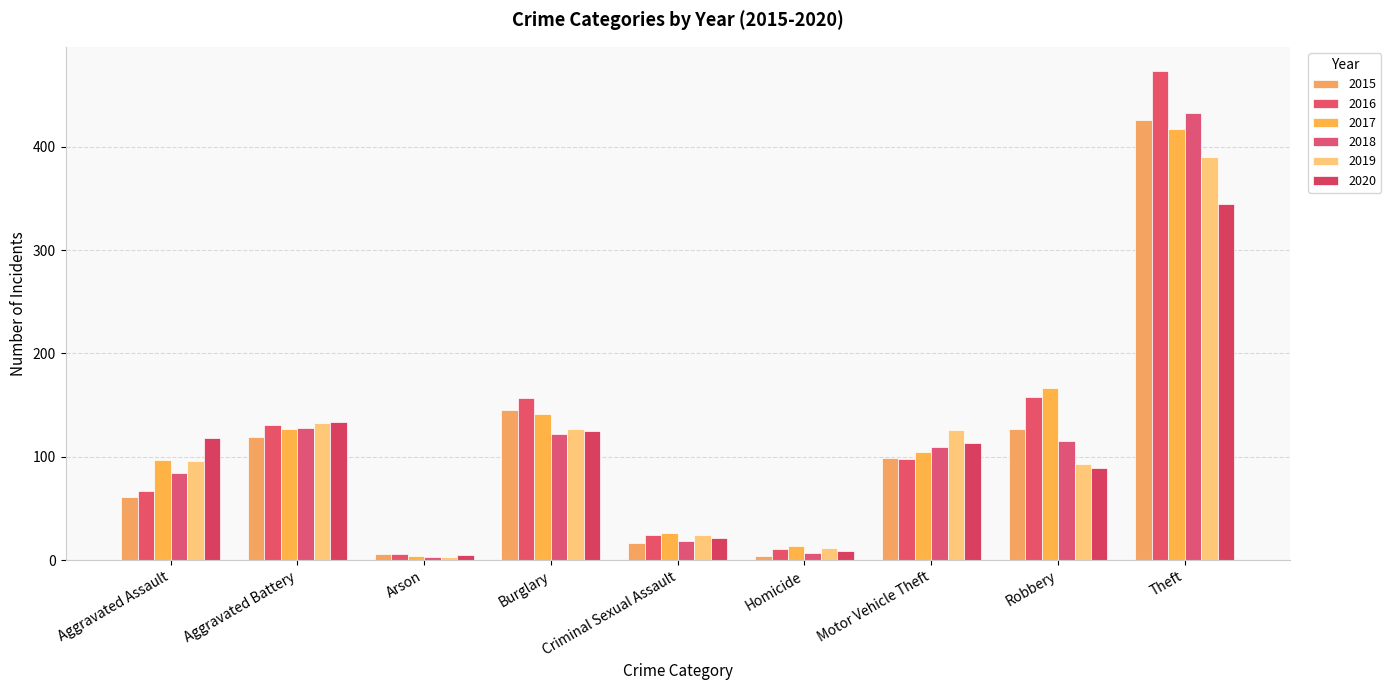

What is the sum of all 2018 values?

1020